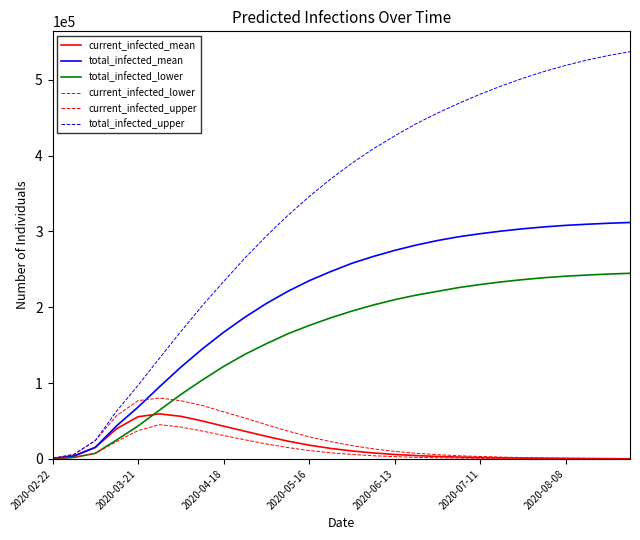

Is this an area chart (filled region under the line)?

No